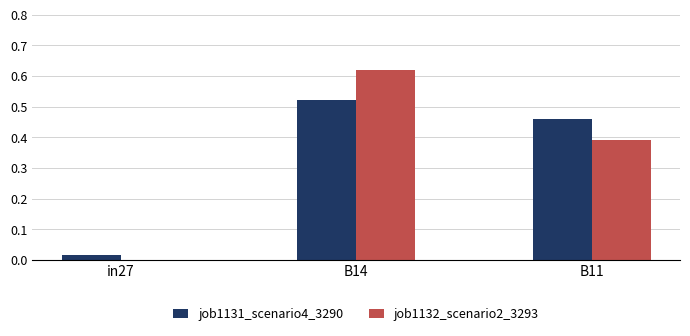

Which series changed the most between B14 and B11?

job1132_scenario2_3293